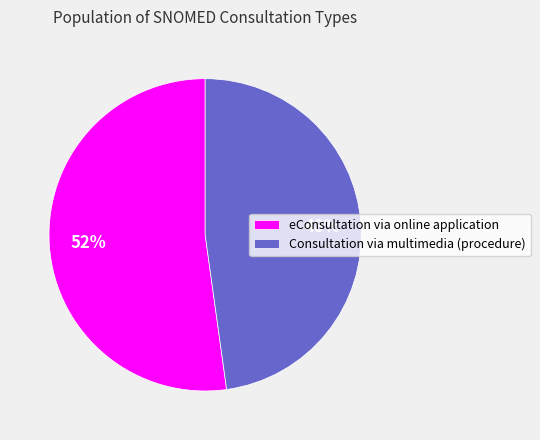

Rank the categories by value from highest to lowest.

eConsultation via online application, Consultation via multimedia (procedure)